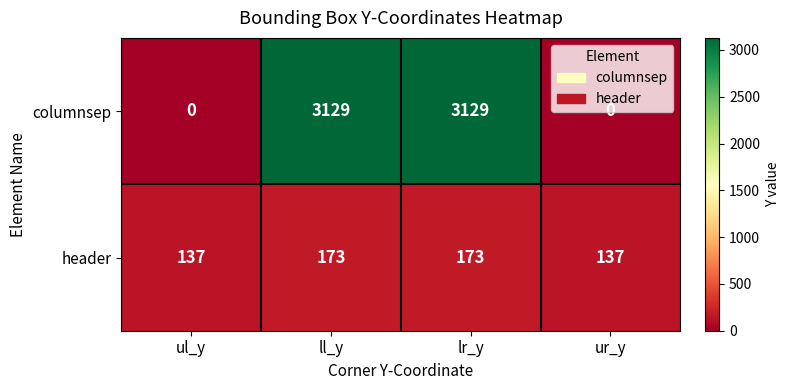

Which series changed the most between lr_y and ur_y?

columnsep